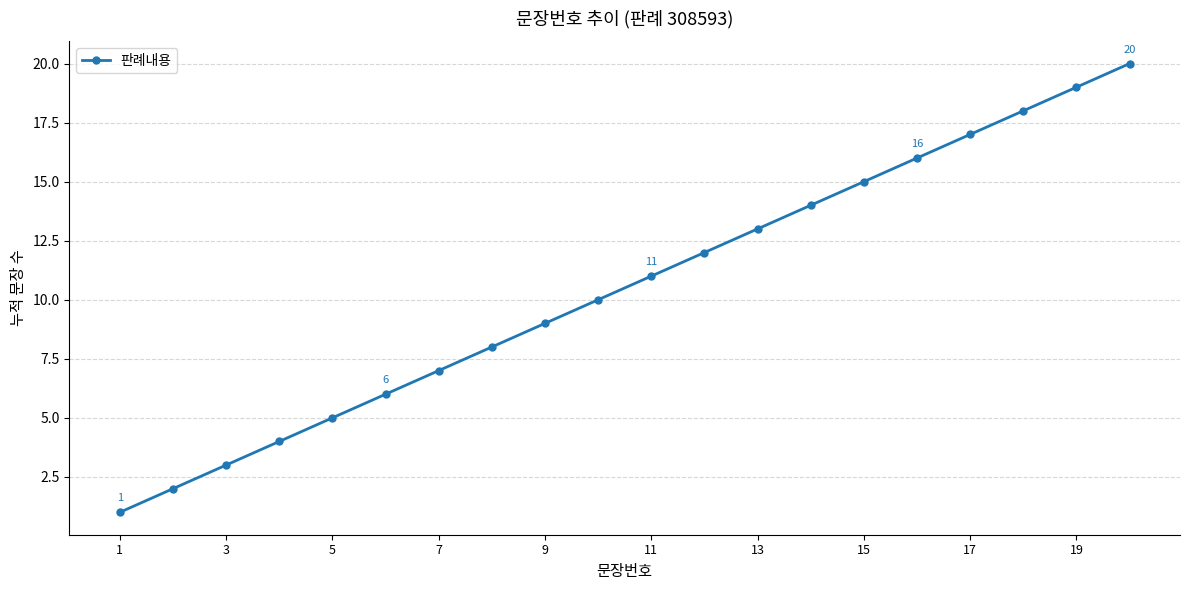

What is the greatest value displayed?

20